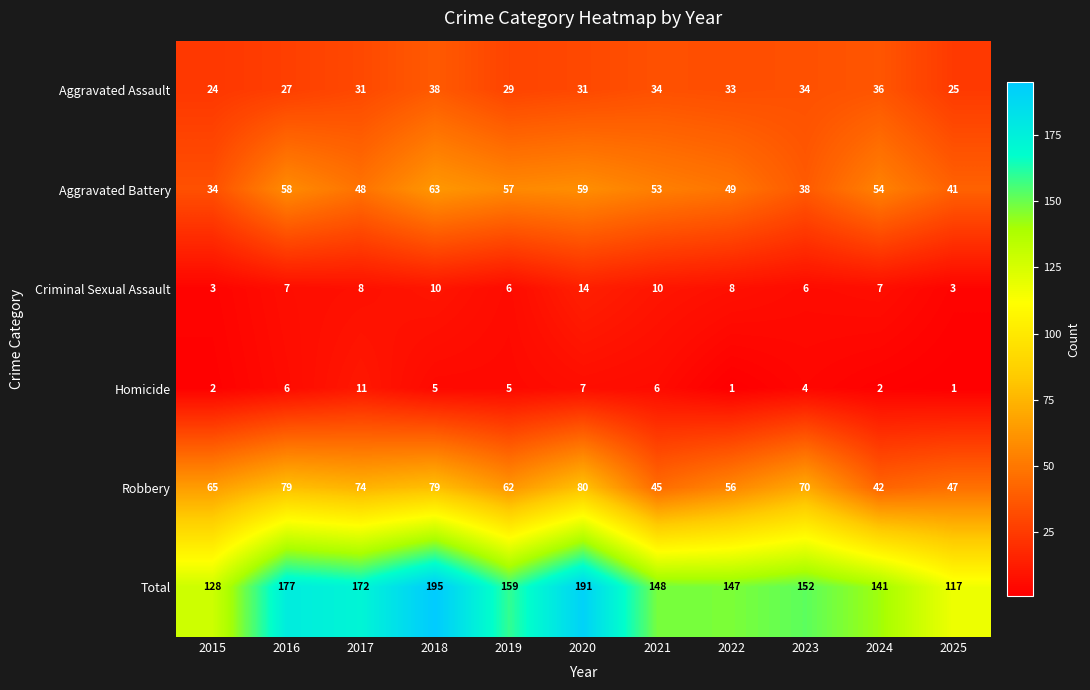

Count the Homicide values in the range 2 to 6.

7